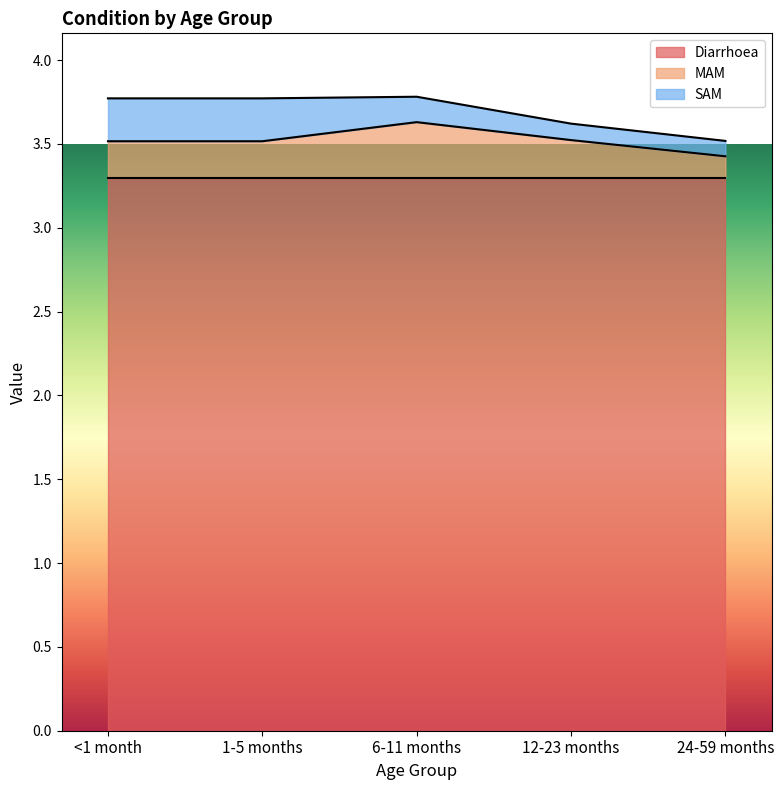

Which label corresponds to the smallest value in the chart?

24-59 months